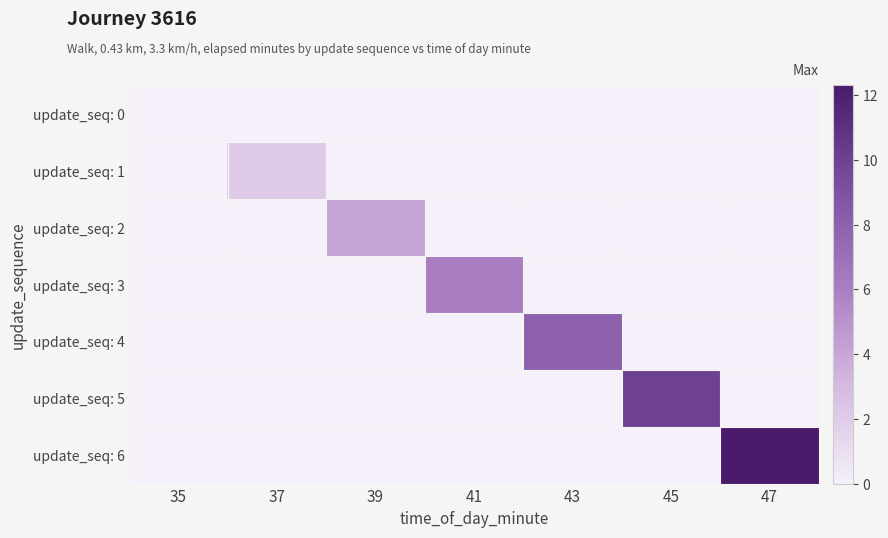

What is the total value across all series at 47?

12.3